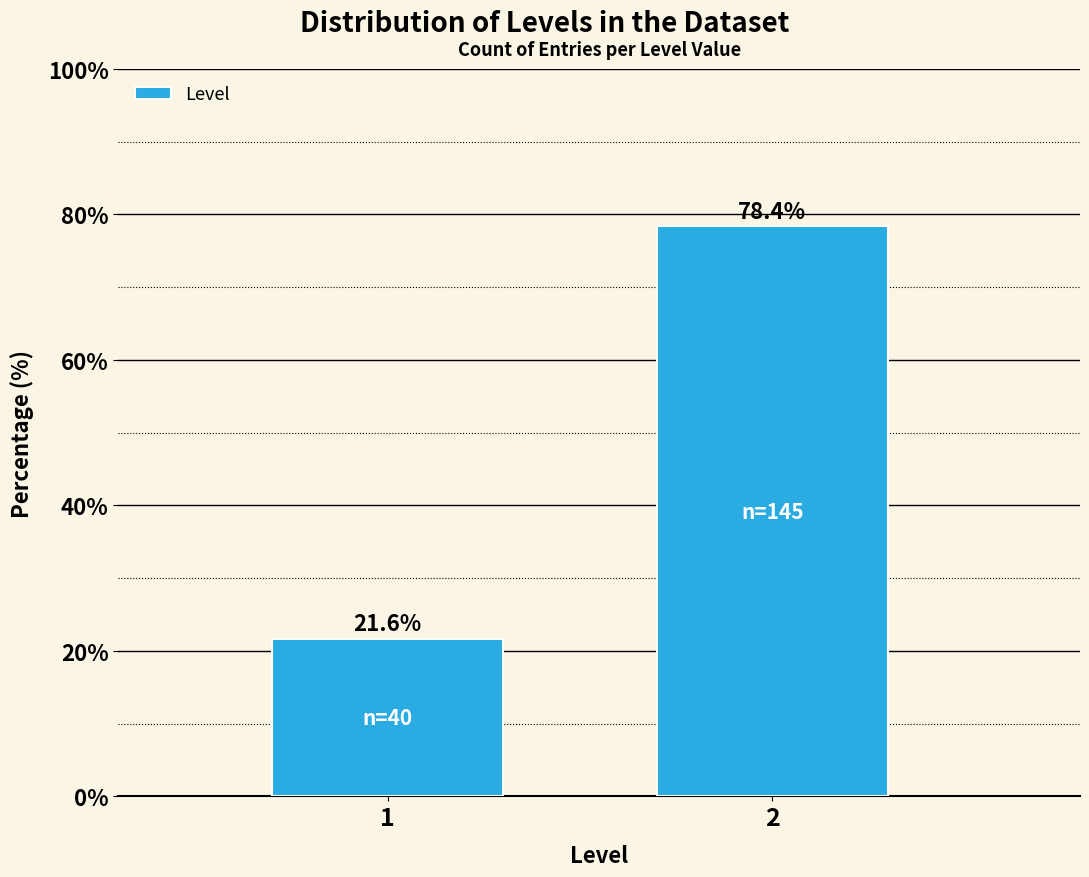

Reading left to right, list all the values displayed in this chart.

21.6	78.4